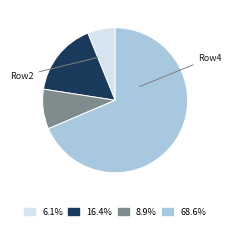

Is there a majority slice in this chart?

Yes